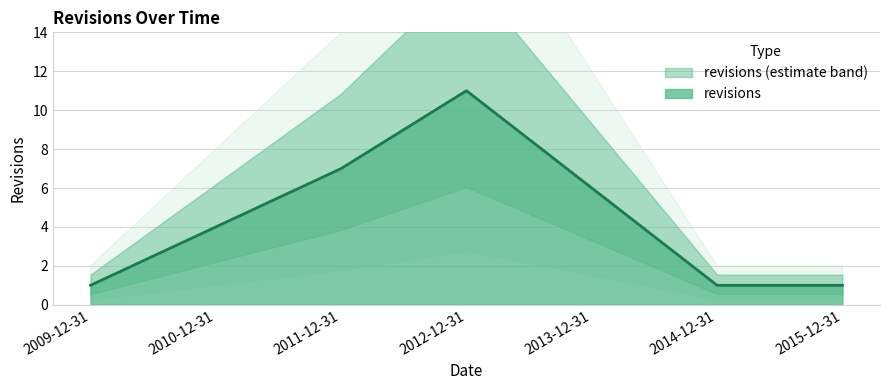

True or false: the data has more than 0 interior local peaks.

True